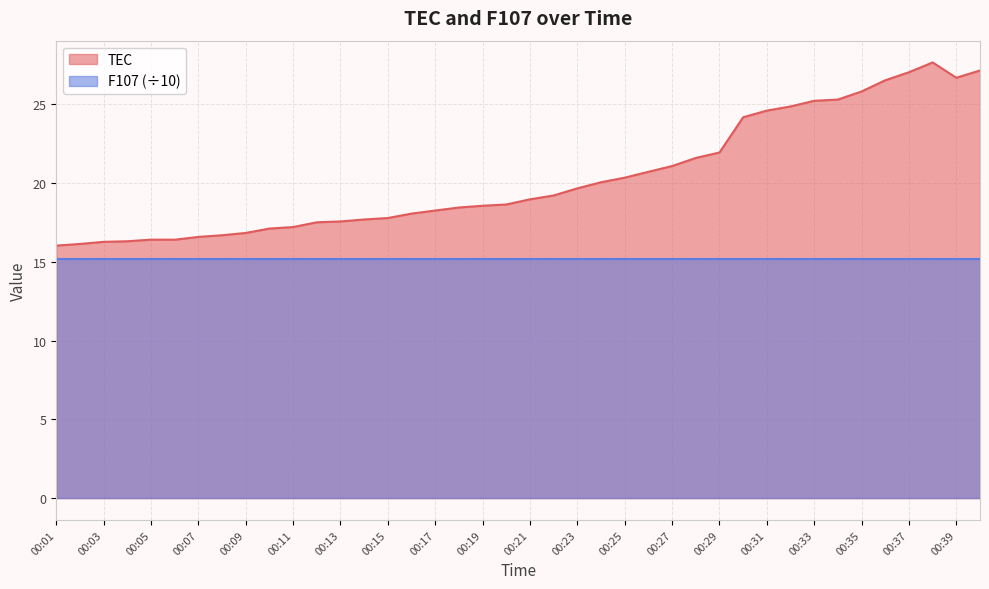

Which series has the widest spread of values?

TEC